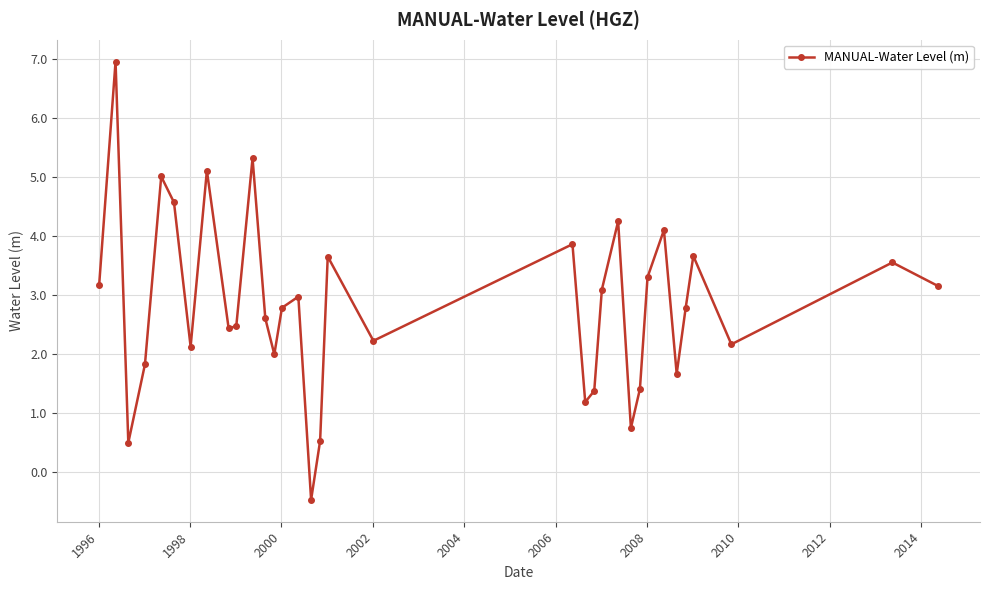

What is the average value?

2.8